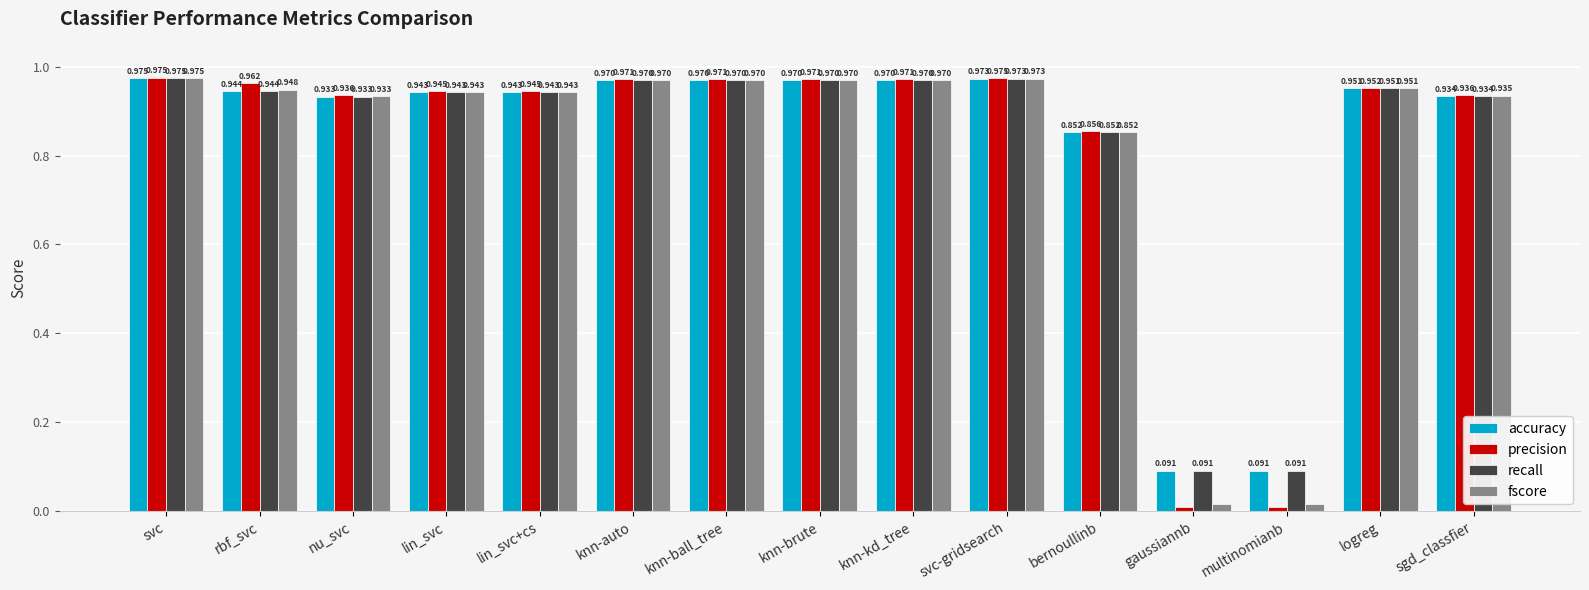

Which series has the widest spread of values?

precision